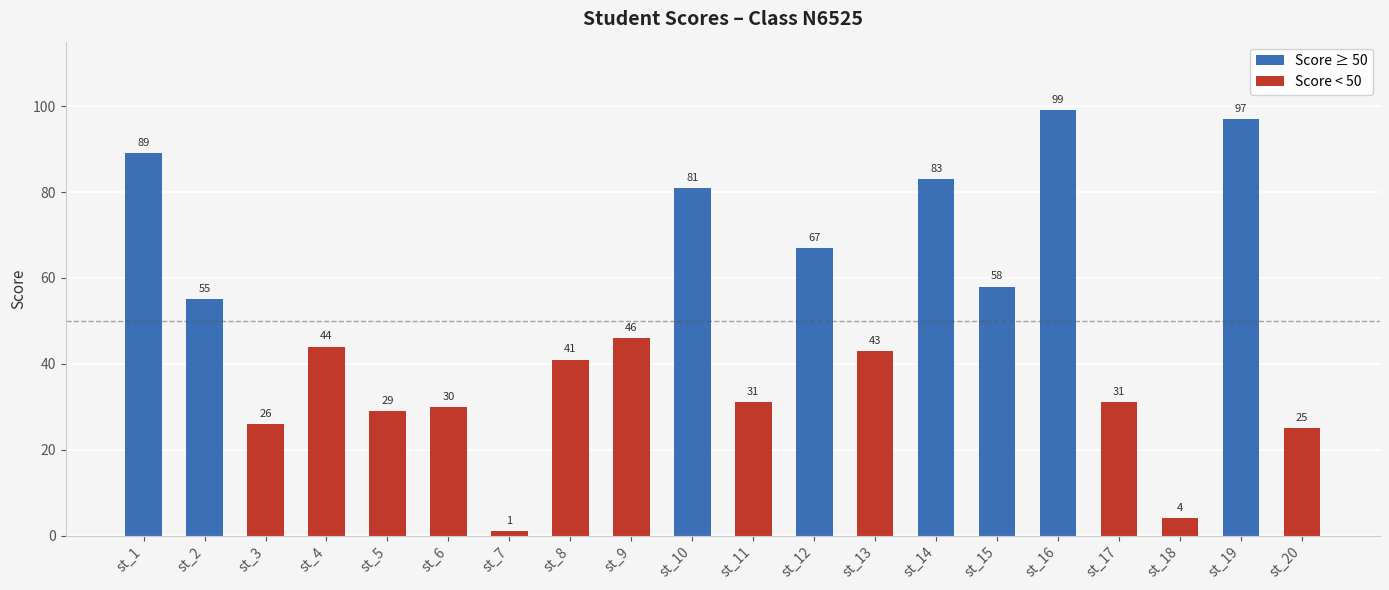

What is the change in value from st_11 to st_18?

-27